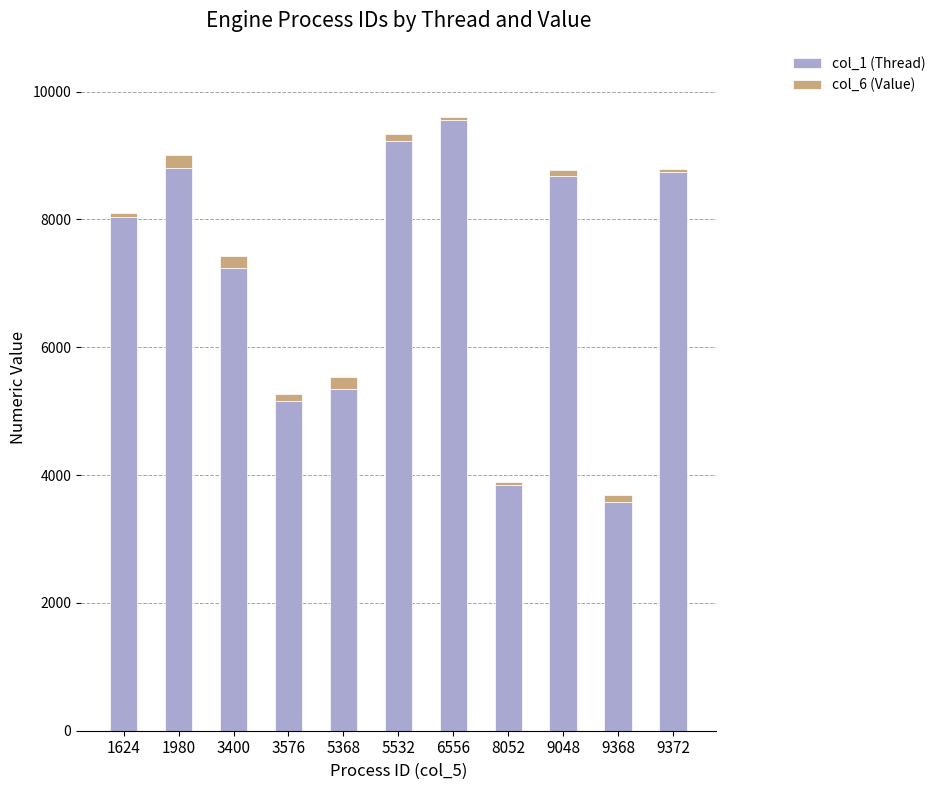

What is the total value across all series at 3400?

7432